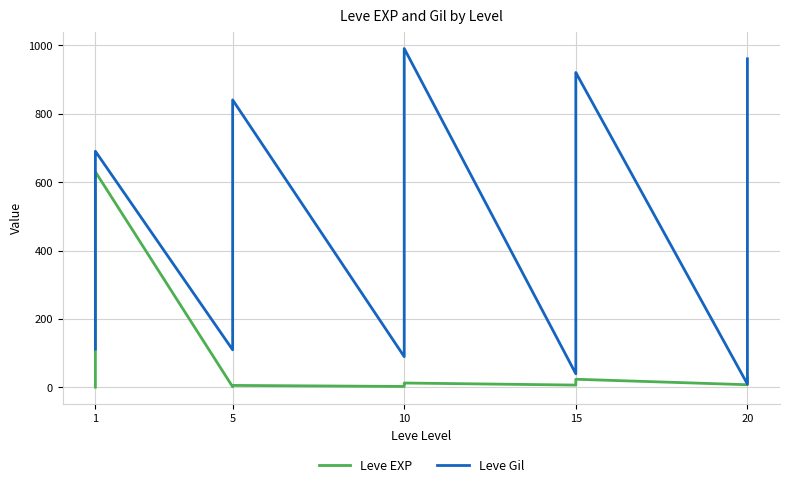

Which category has the lowest value across all series?

1